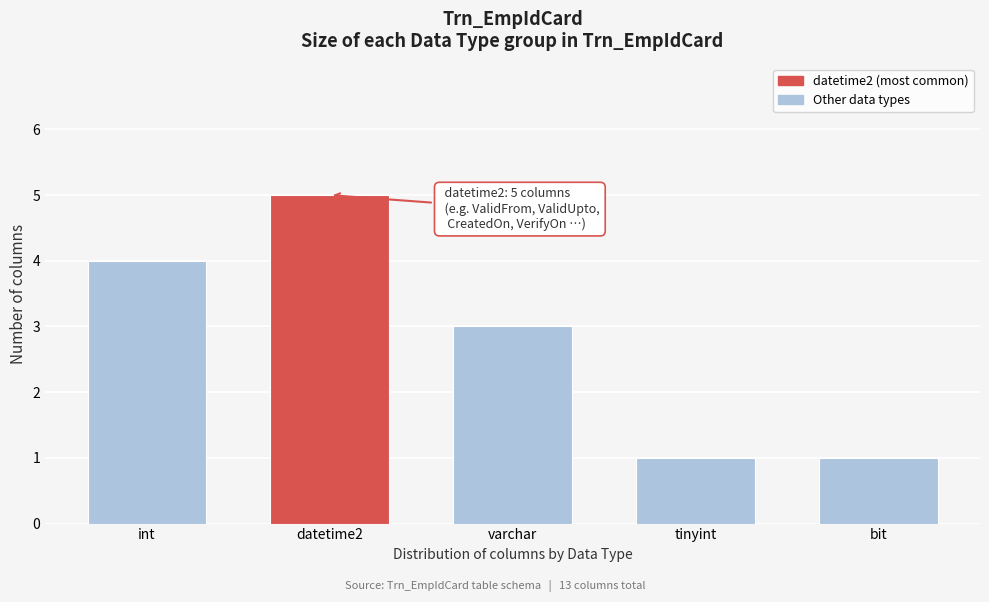

Reading left to right, what are all the values shown in this chart?

4	5	3	1	1